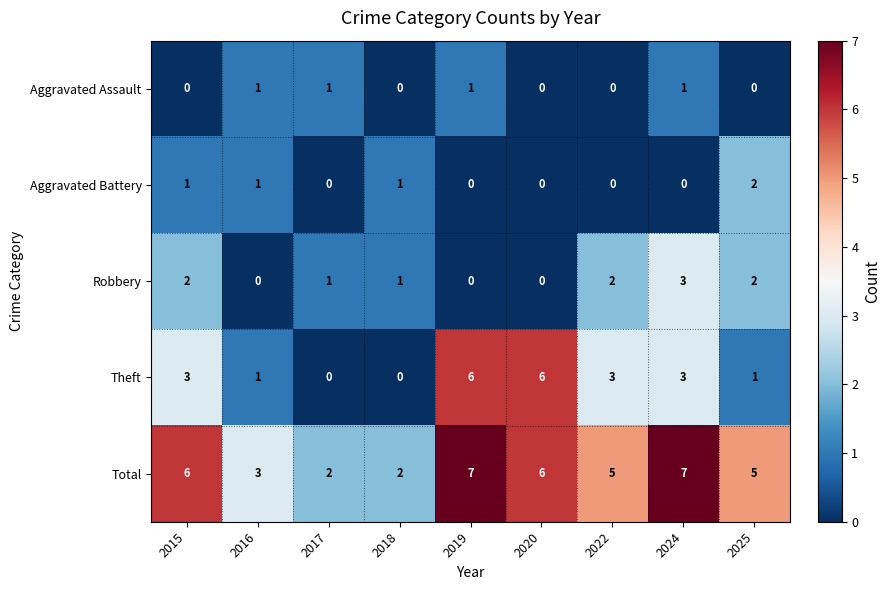

How many data points does each series have?

9